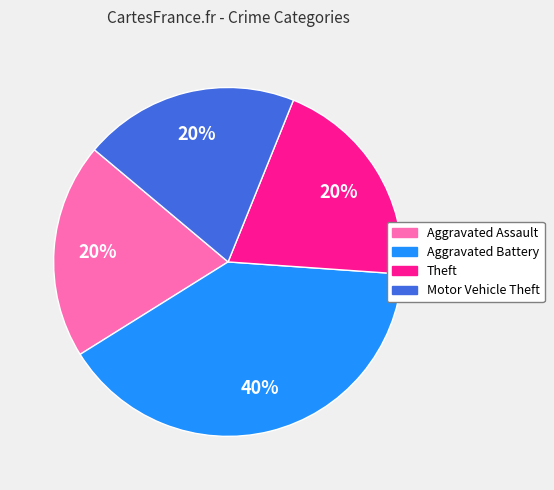

Which slice is the largest?

Aggravated Battery